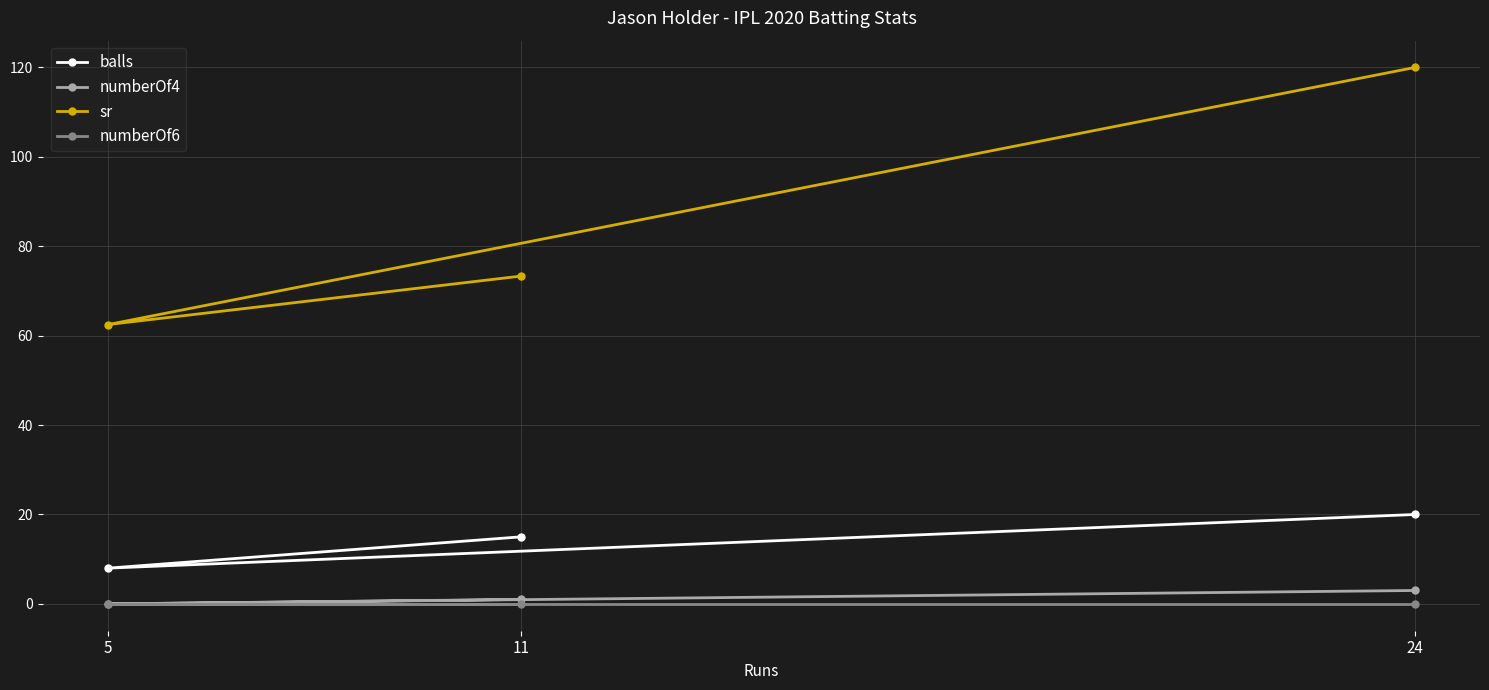

Is the value of sr at 5 greater than the value of balls at 5?

Yes